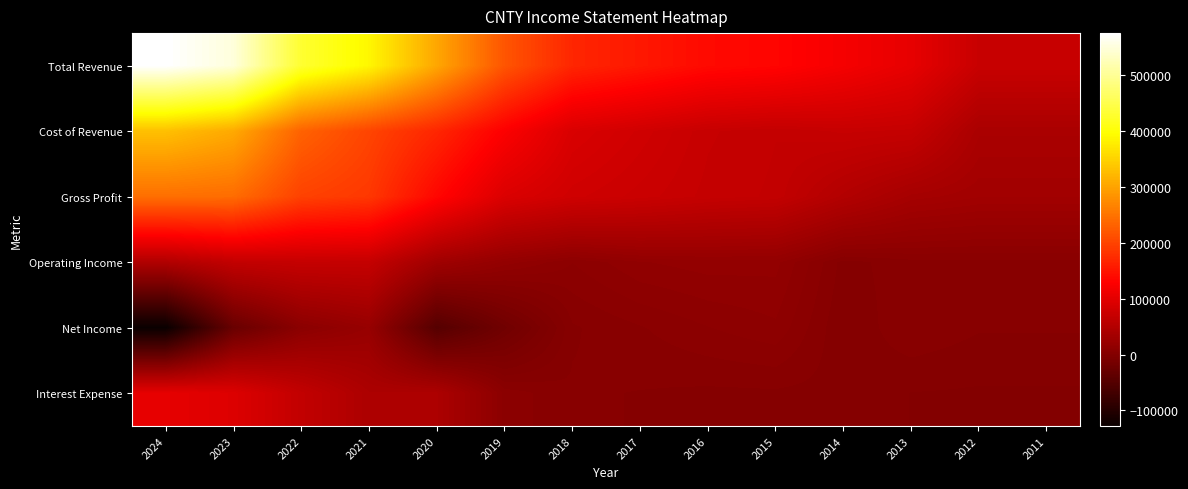

Which series changed the most between 2016 and 2015?

Total Revenue